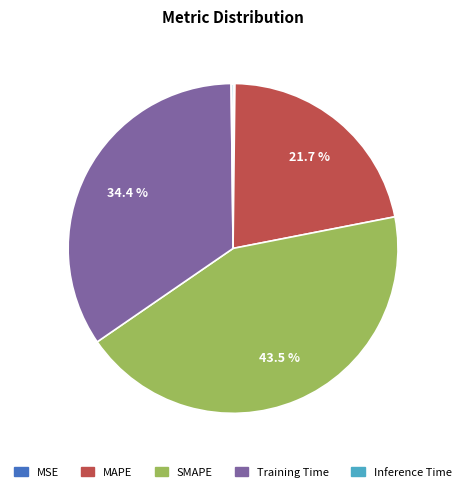

What is the largest slice in the pie chart?

SMAPE